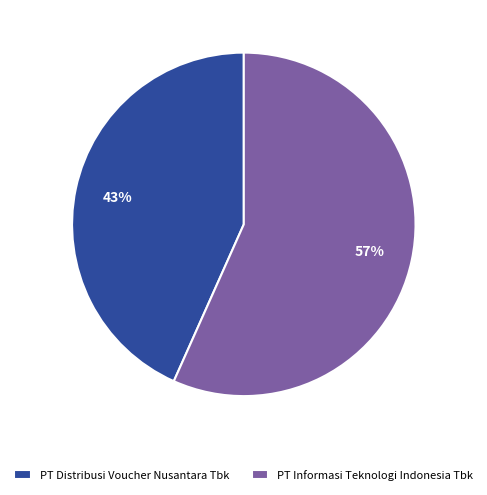

To the nearest percent, what is the combined percentage of PT Informasi Teknologi Indonesia Tbk and PT Distribusi Voucher Nusantara Tbk?

100%